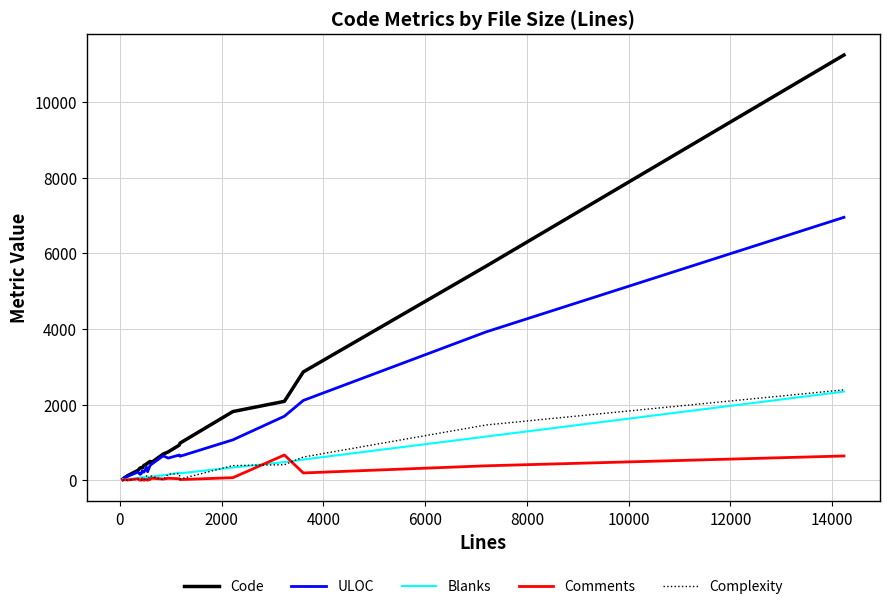

What is the maximum value for ULOC?

6954